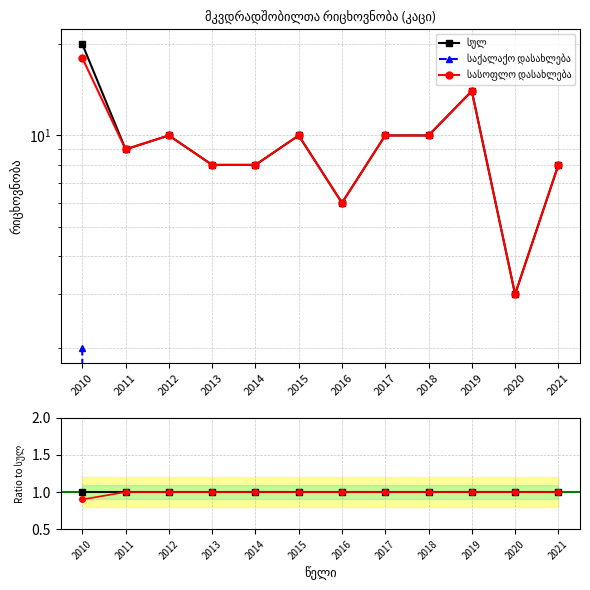

True or false: საქალაქო დასახლება and სულ intersect in this chart.

False